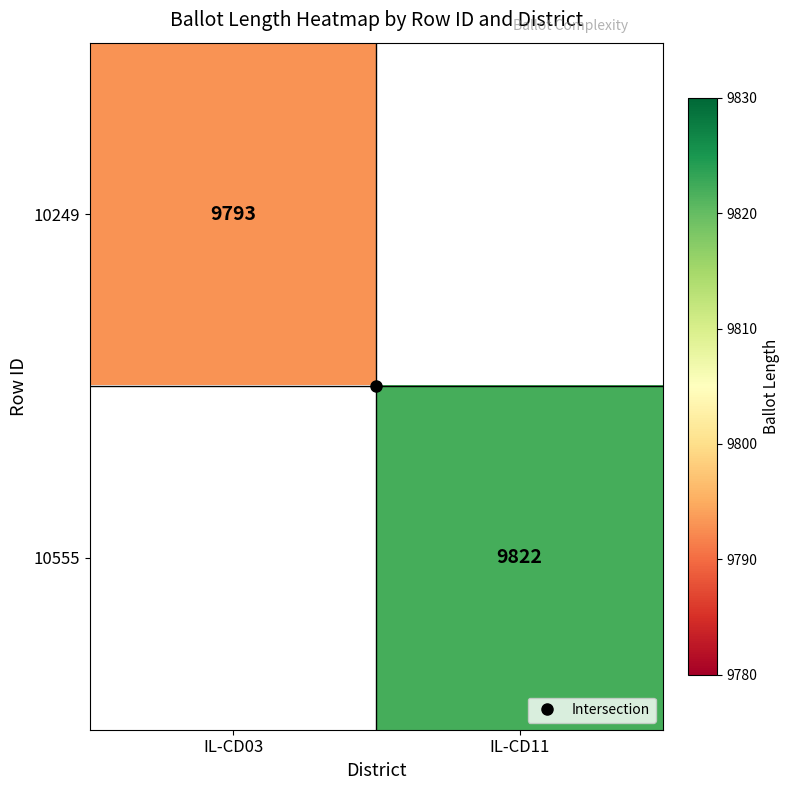

Between IL-CD03 and IL-CD11, which is larger?

IL-CD11